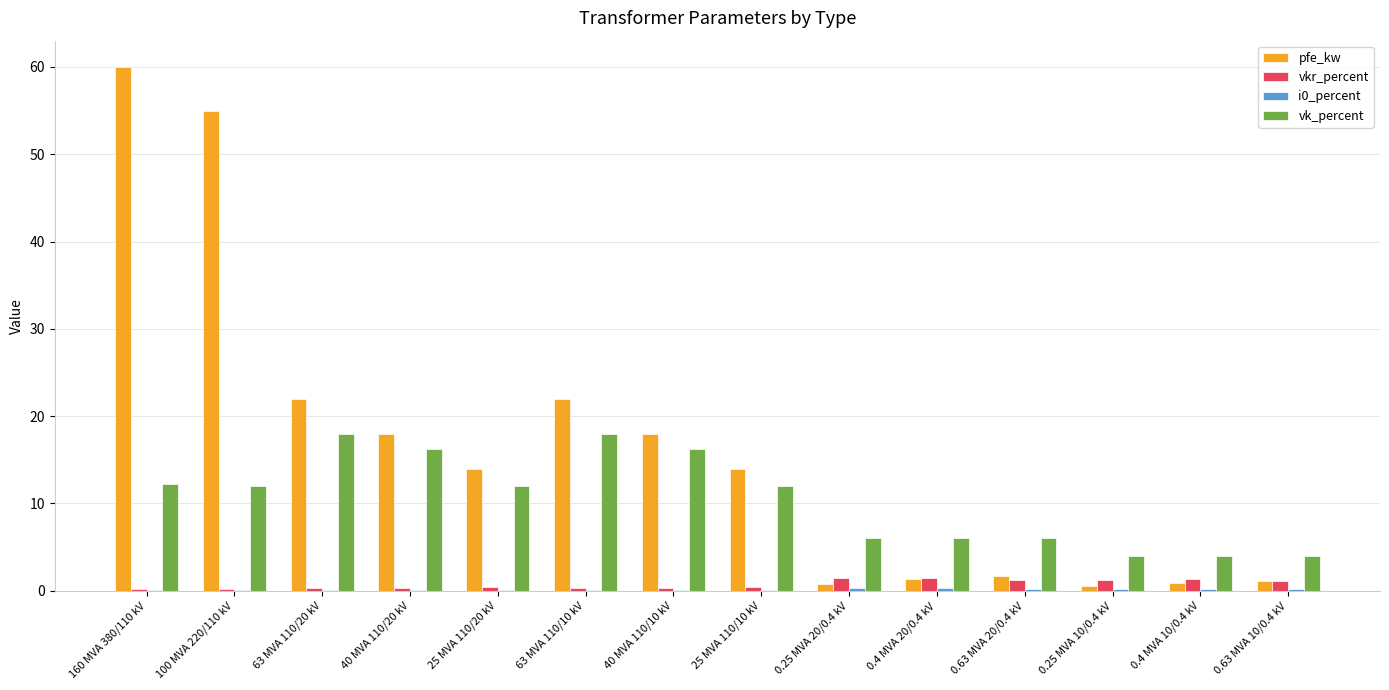

At which category is the sum across all series the highest?

160 MVA 380/110 kV